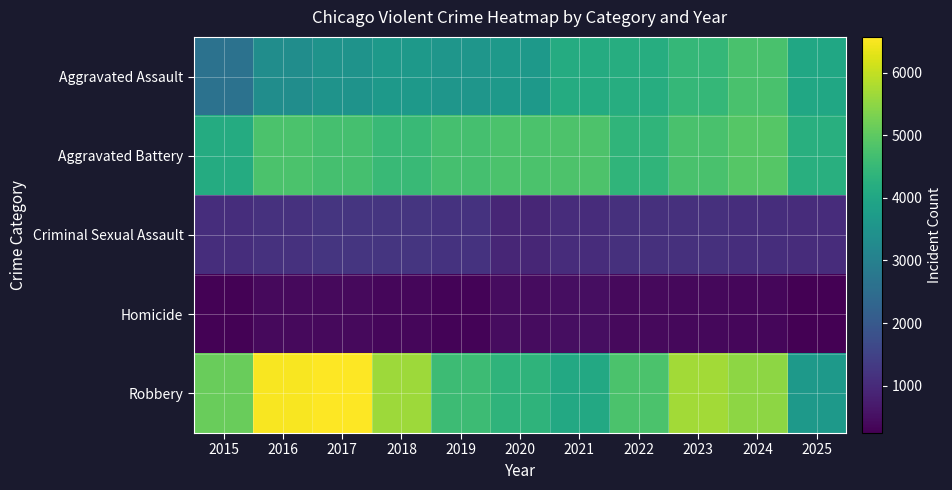

What is the spread (max minus min) of values at 2016?

6089